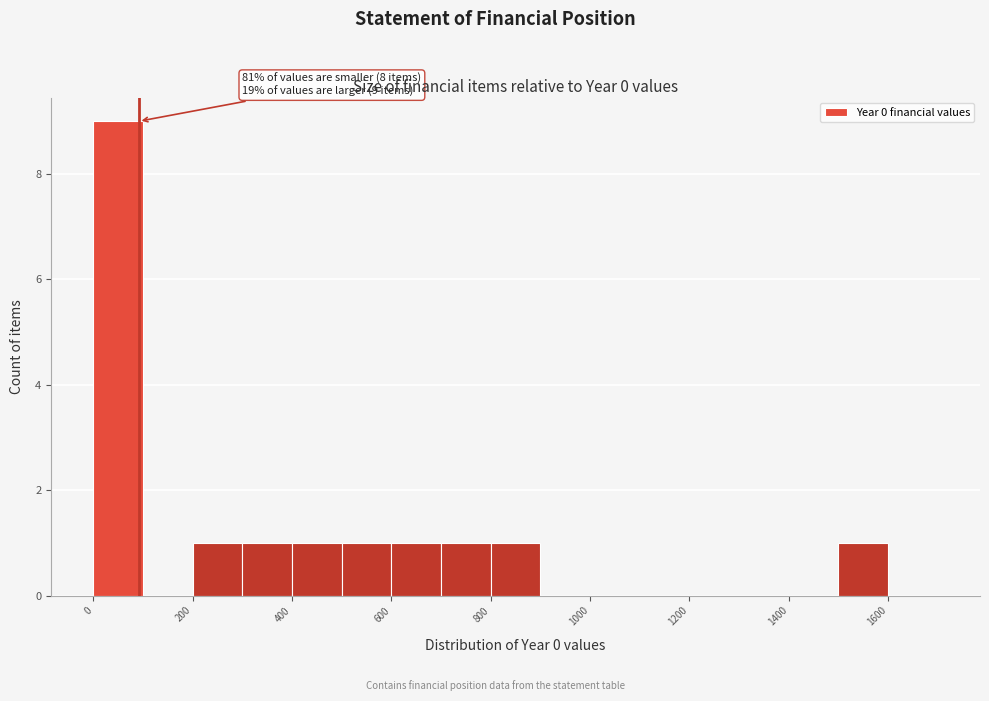

Which range on the x-axis has the tallest bar?

0 to 100